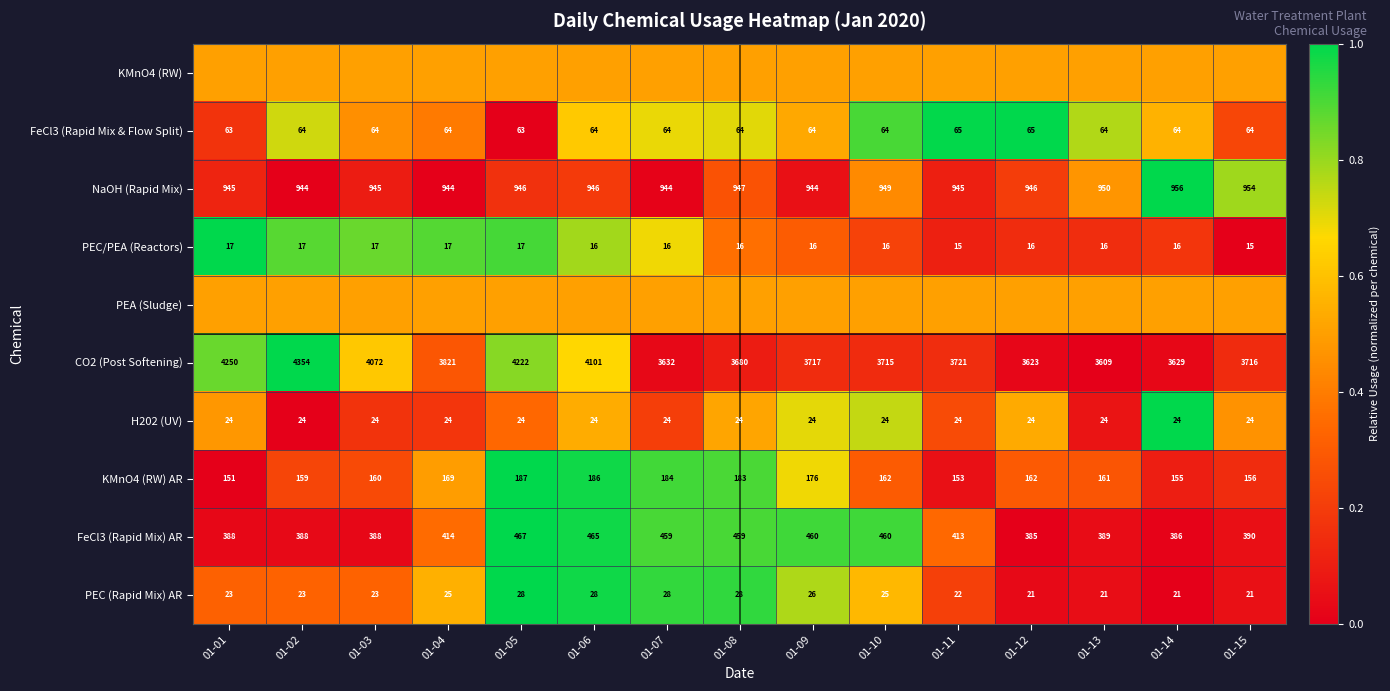

At which category is the sum across all series the highest?

01-06